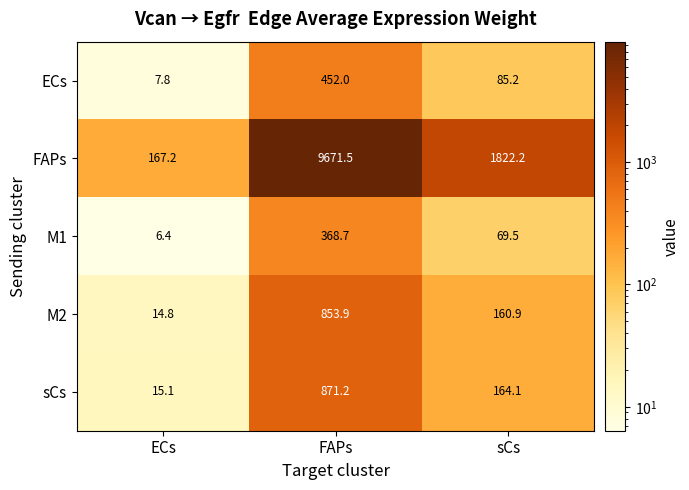

Where does the ECs series first go above 85?

FAPs